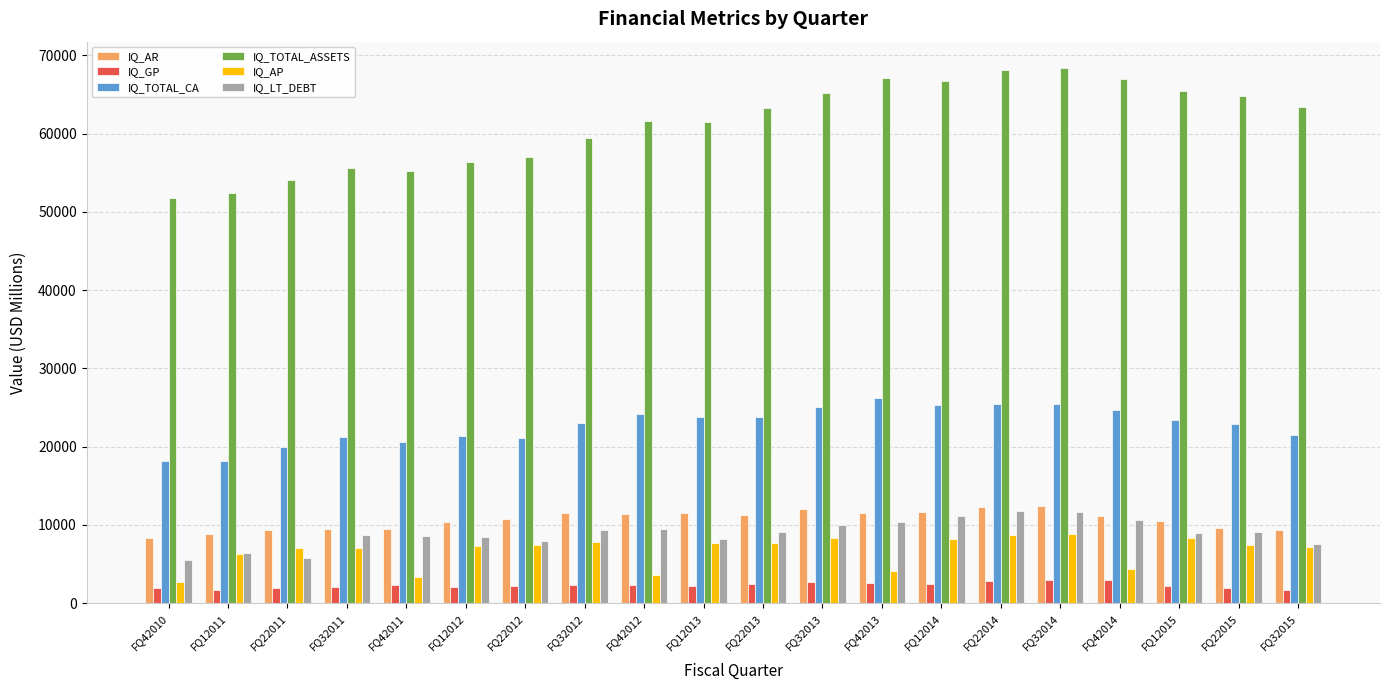

Are the bars horizontal?

No